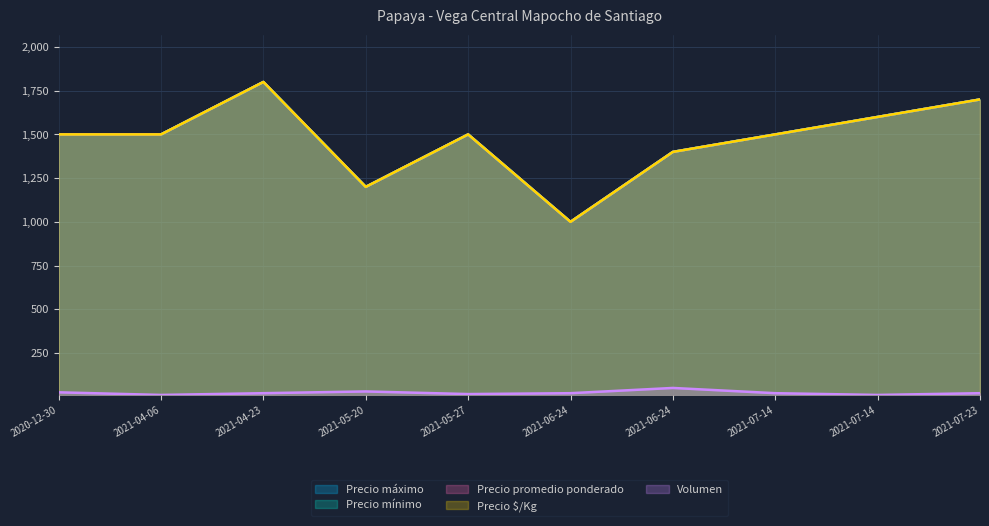

Which label corresponds to the smallest value in the chart?

2021-04-06